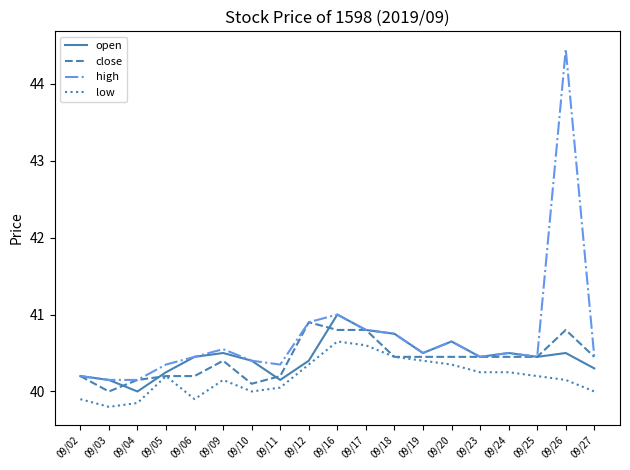

What is the difference between the second highest and minimum values in the close series?

0.8